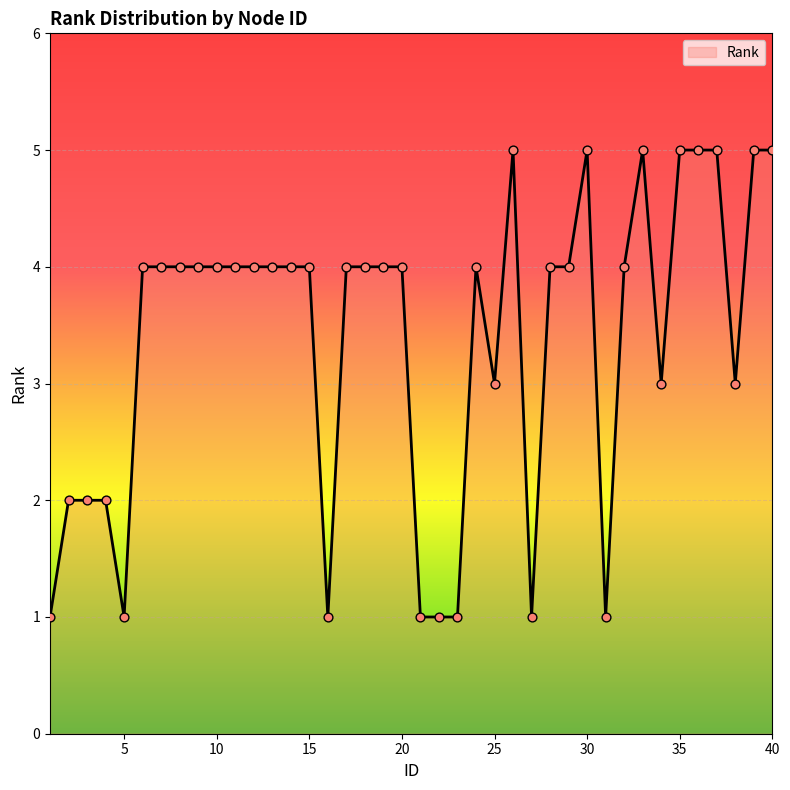

What is the difference between the maximum and minimum values?

4